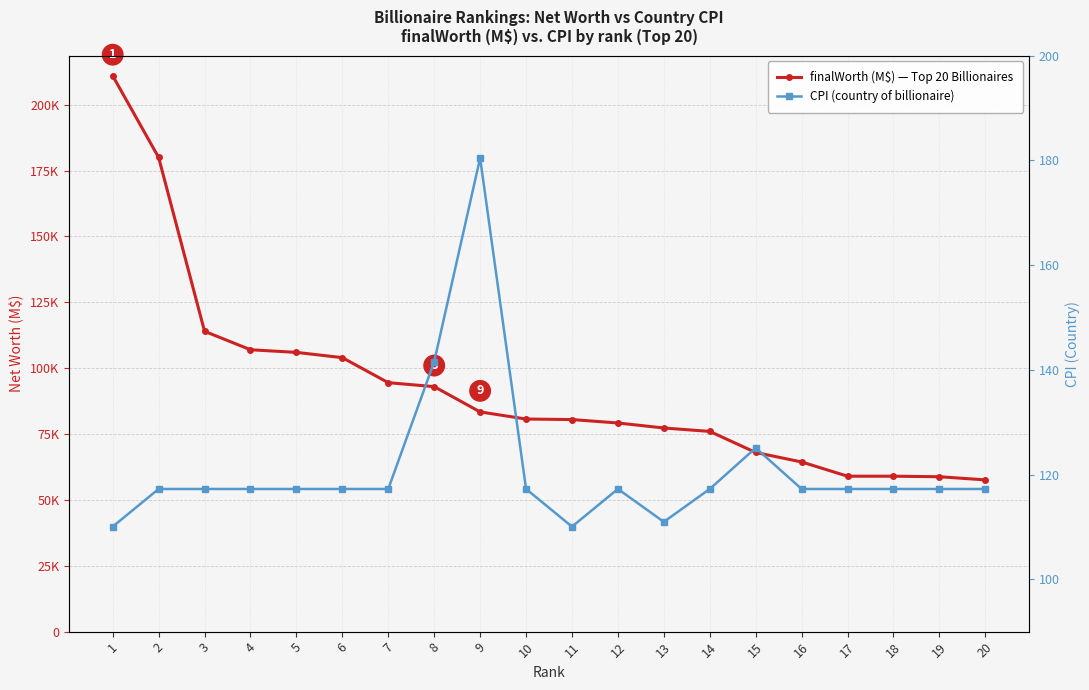

What are all the series names shown in the legend?

finalWorth (M$) — Top 20 Billionaires, CPI (country of billionaire)